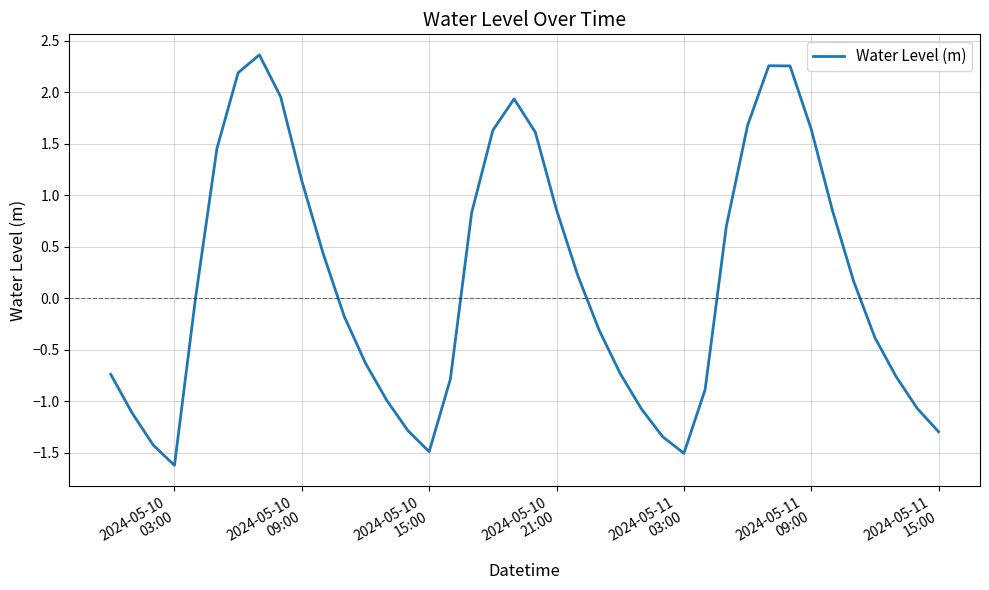

What is the difference between the maximum and minimum values?

4.0